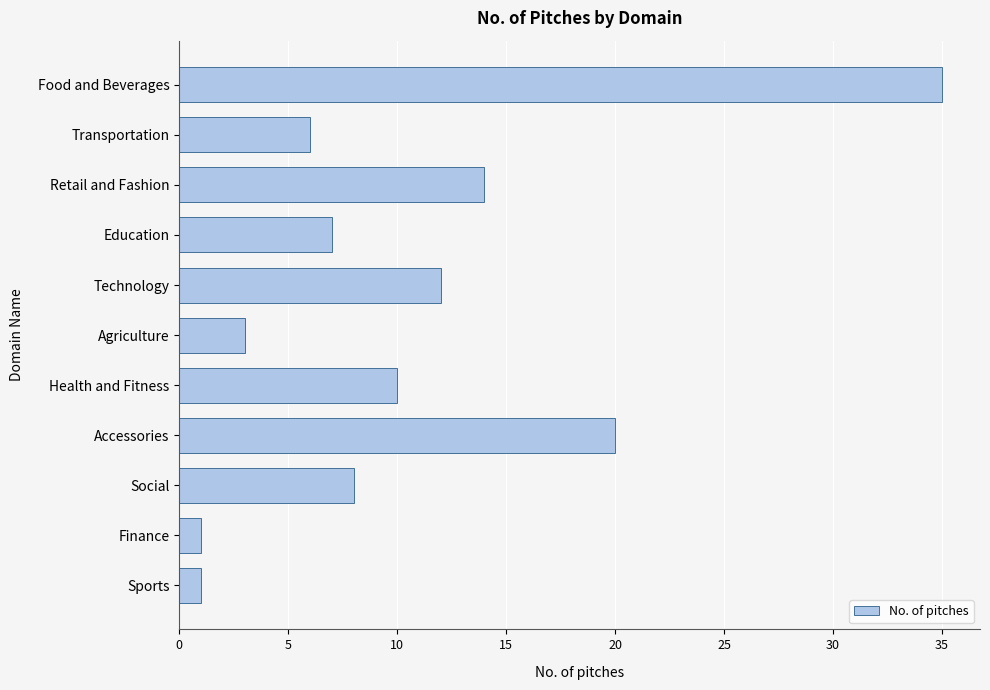

What is the maximum value shown in the chart?

35